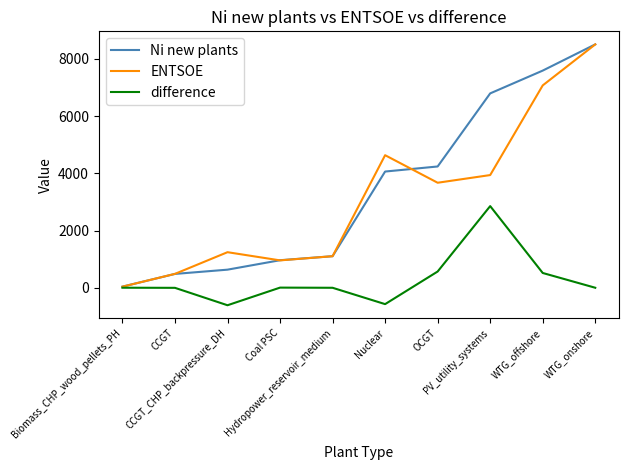

What is the sum of the difference values at OCGT and Coal PSC?

573.7